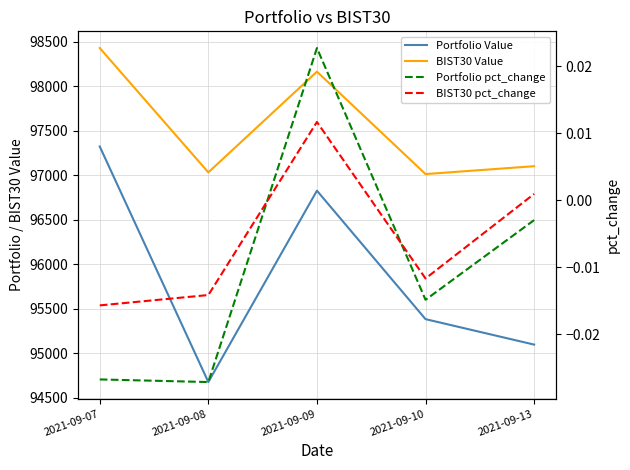

How many lines are shown in the chart?

4